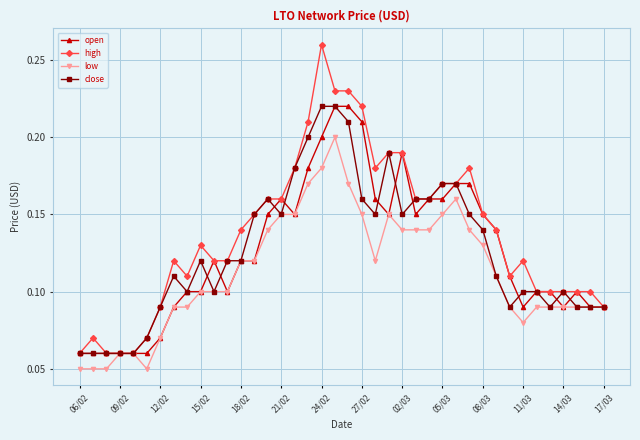

Count the low values in the range 0 to 1.

40